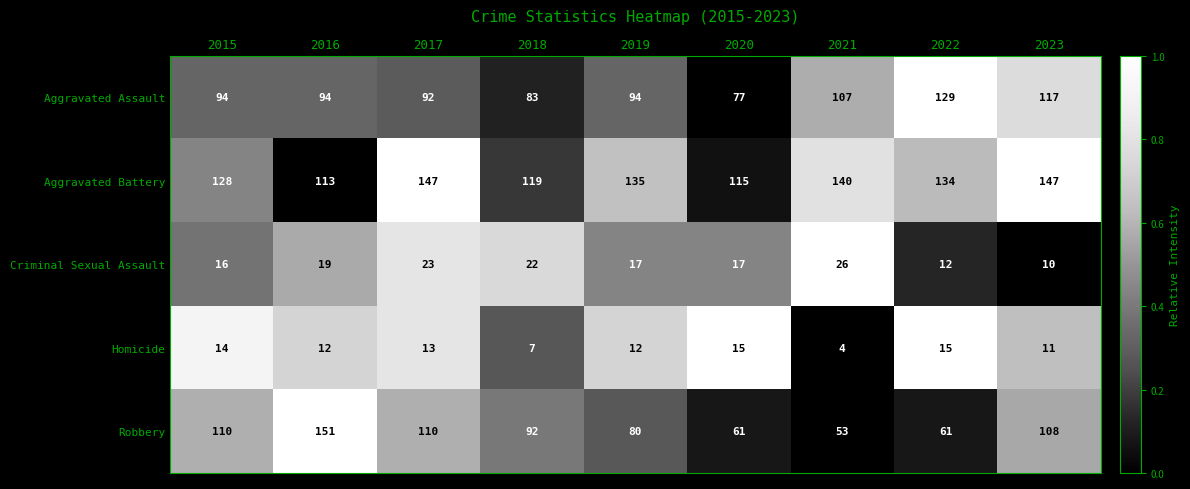

The value of Aggravated Battery at 2015 is 128. True or false?

True